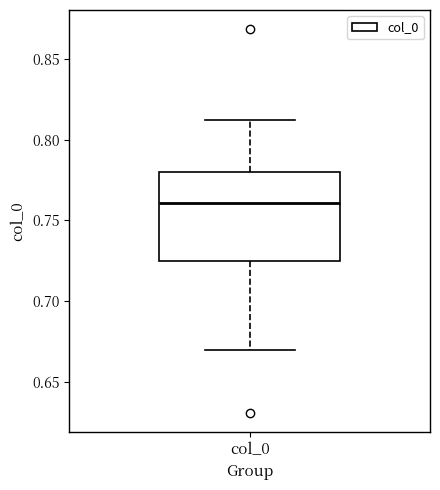

Read this box plot against the y-axis: the position of the median line, the range covered by the box, and the ends of both whiskers. The values are not printed on the chart, so give them approximately, as read against the axis.

median 0.760, box 0.725 to 0.780, whiskers 0.670 to 0.810